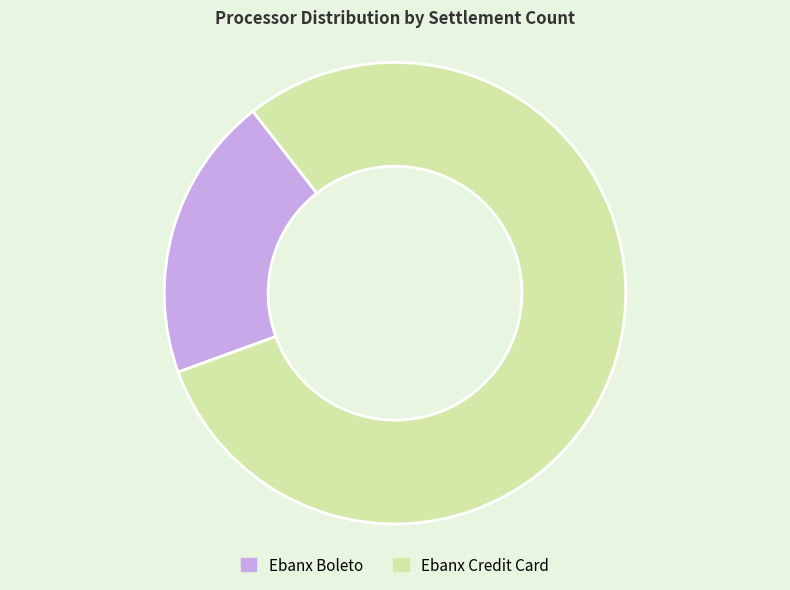

Is there a majority slice in this chart?

Yes